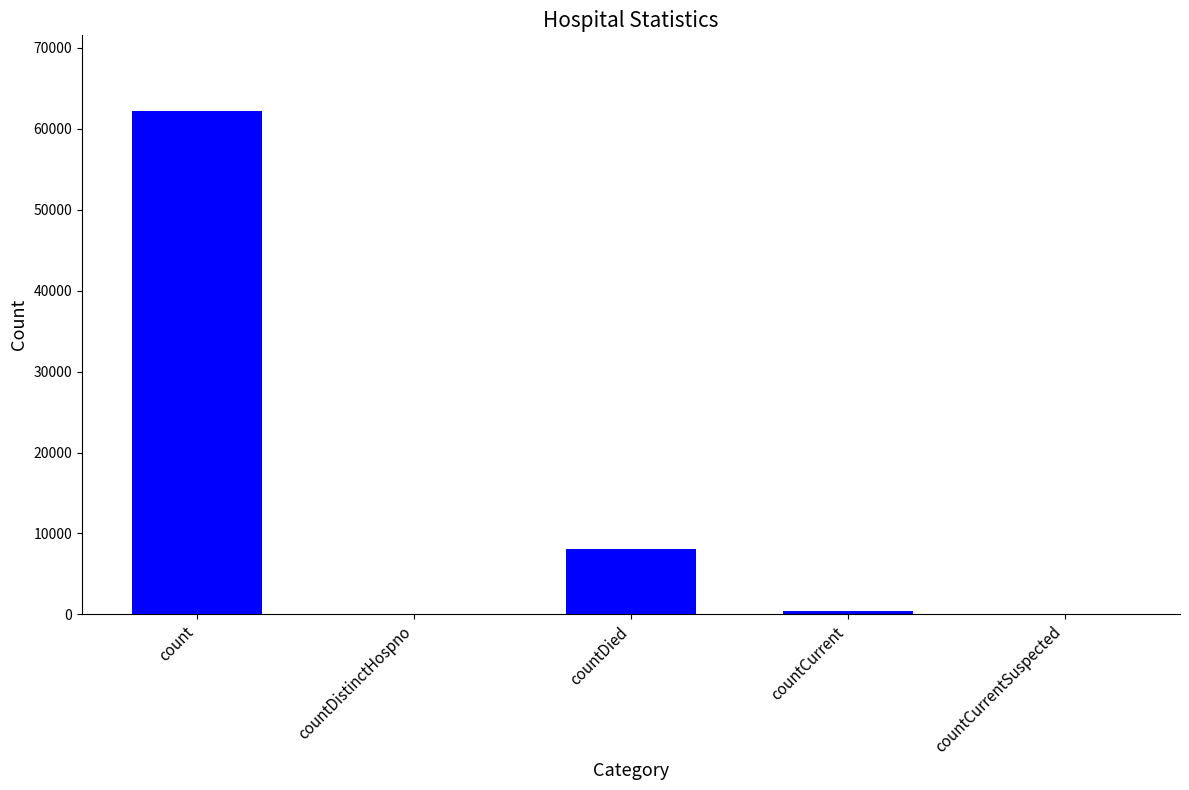

What is the difference between the values at count and countCurrentSuspected?

62225